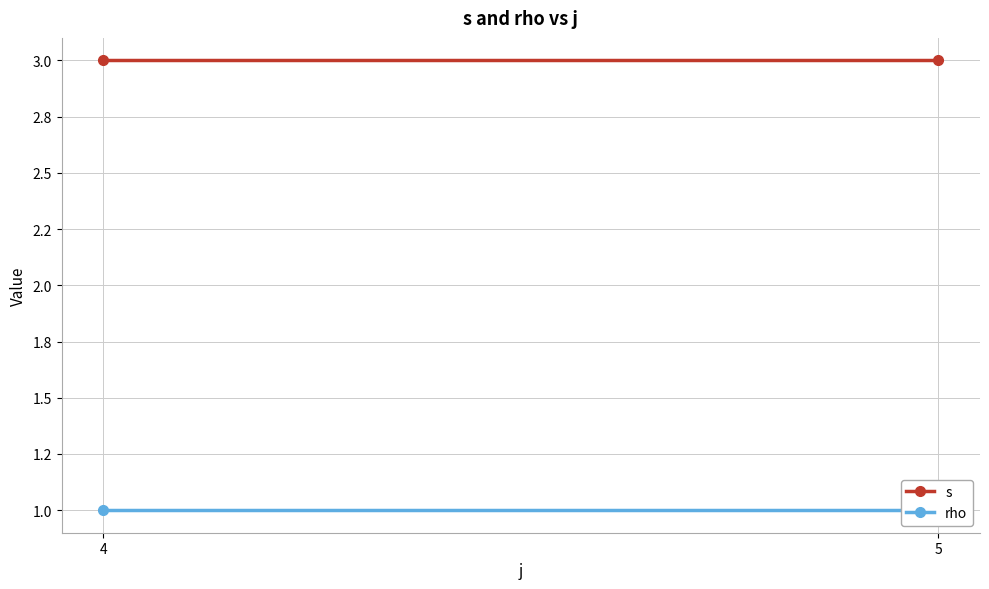

At which label is rho closest to 1?

4